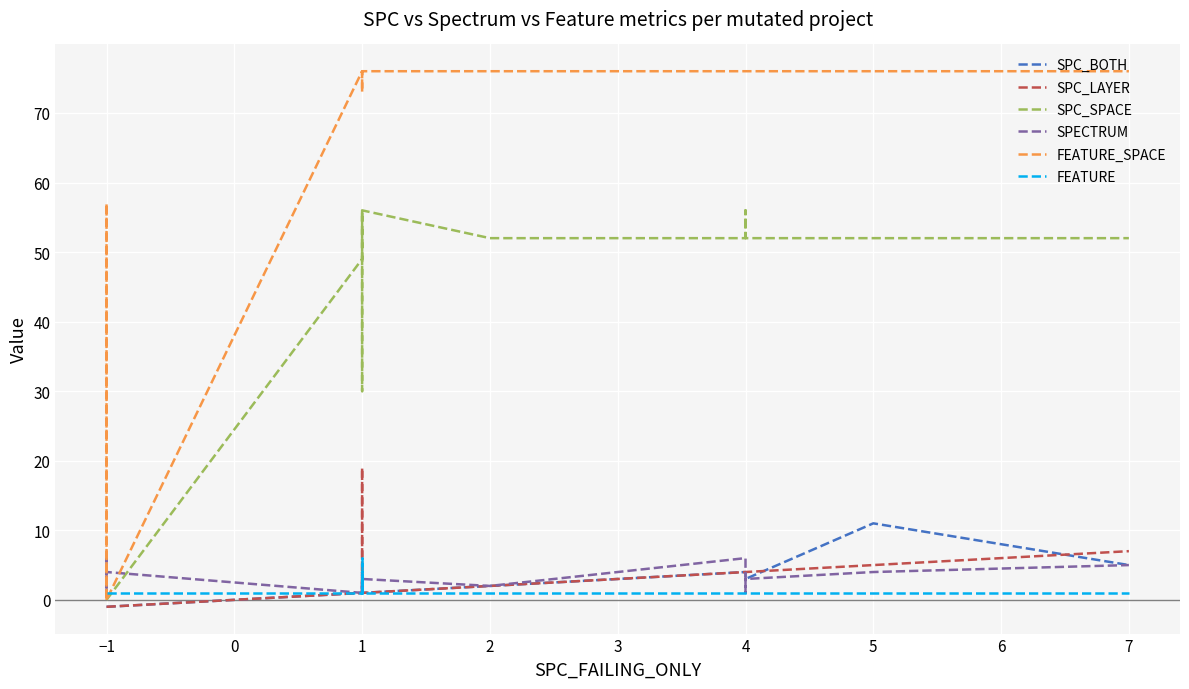

Which series changed the most between −1 and 1?

FEATURE_SPACE